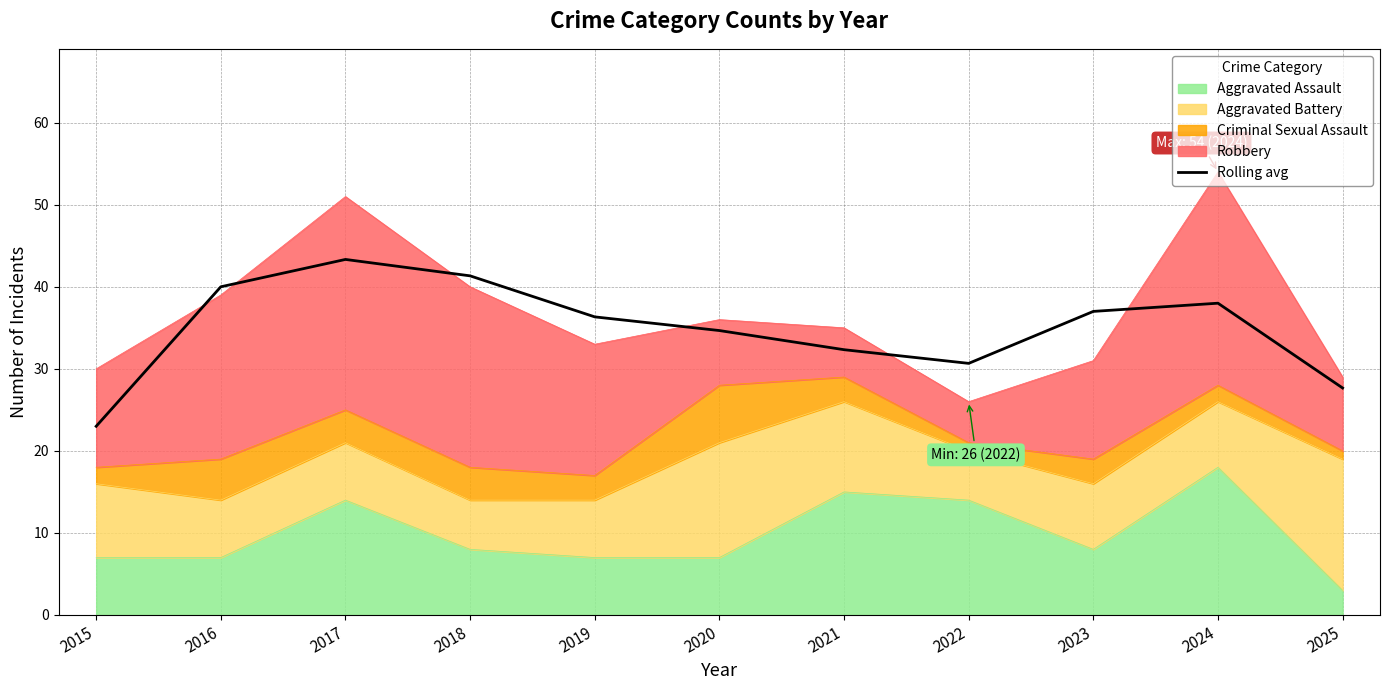

True or false: the data has more than 1 interior local peaks.

True